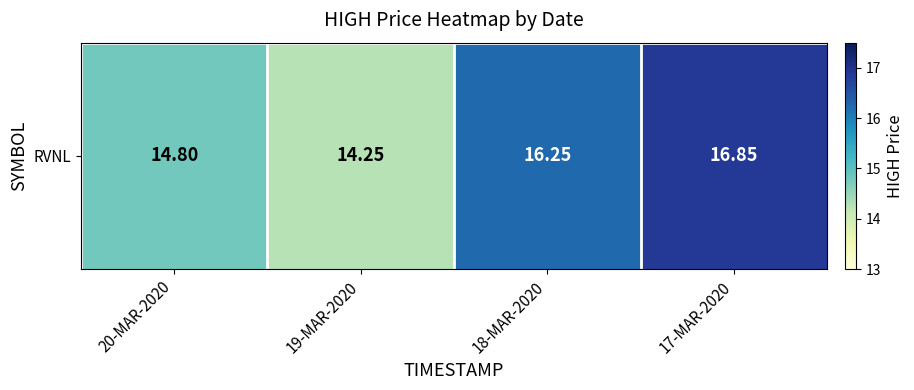

What value does the data have at 17-MAR-2020?

16.9